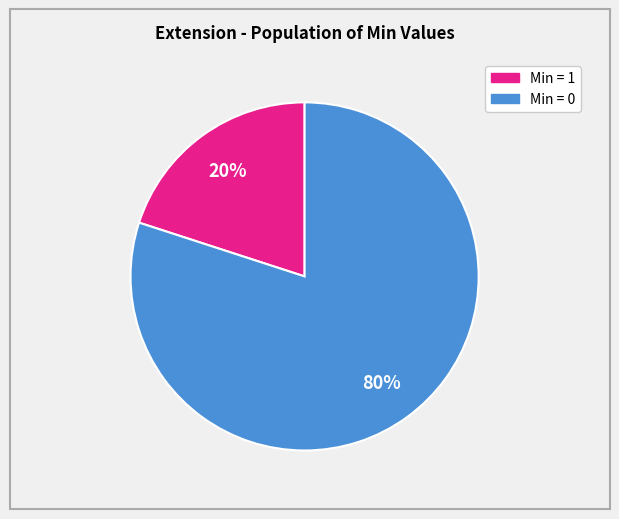

To the nearest percent, what is the average slice percentage?

50%